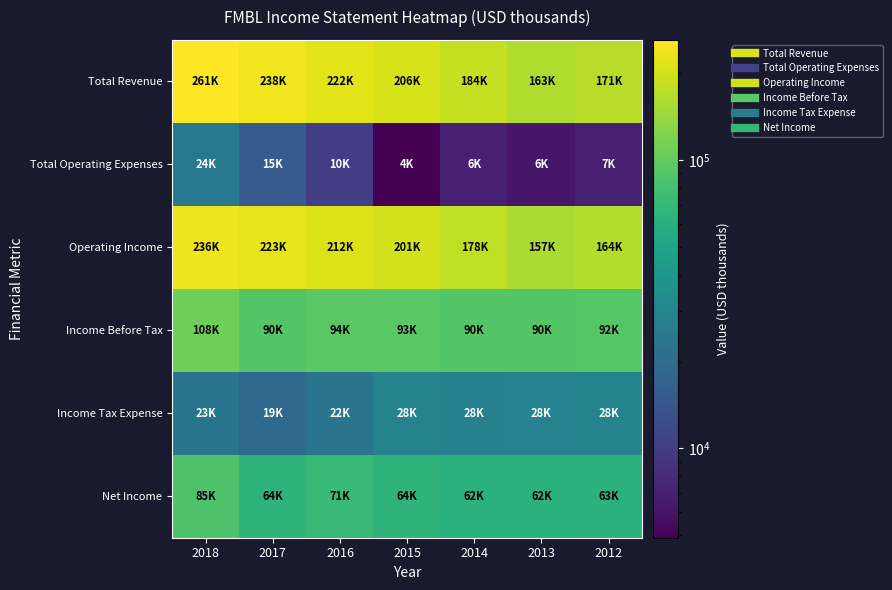

Which series changed the most between 2016 and 2013?

Total Revenue